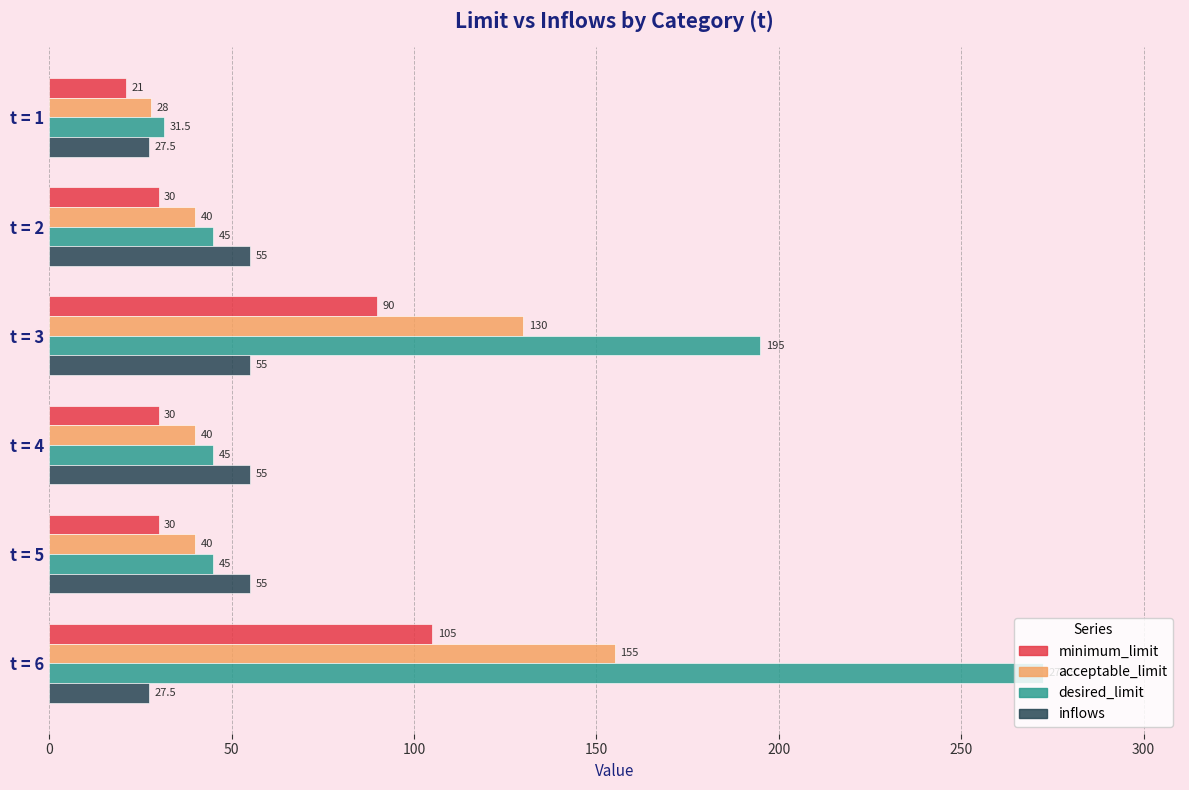

What is the minimum value shown in the chart?

21.0